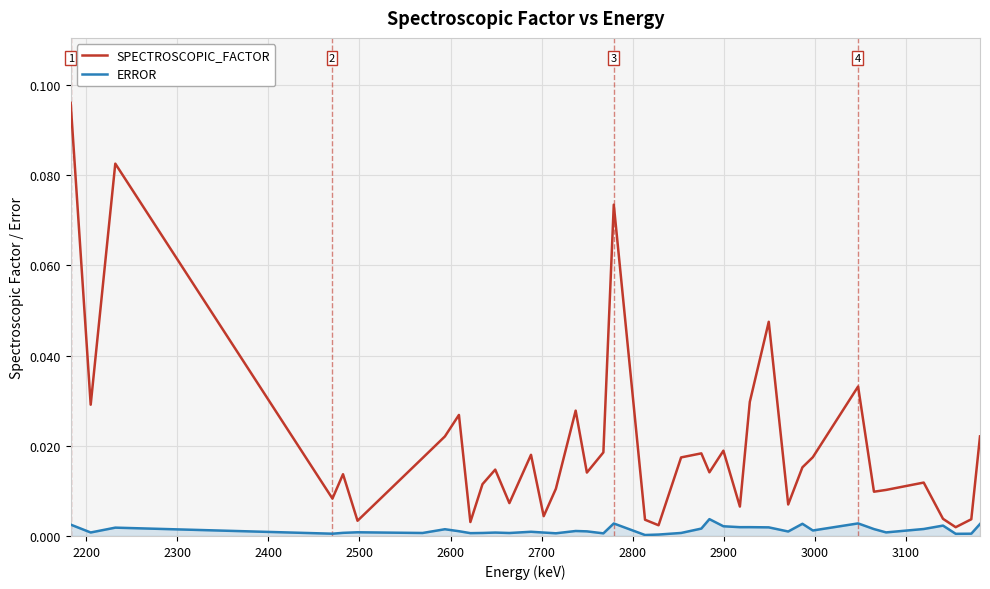

How many lines are shown in the chart?

2